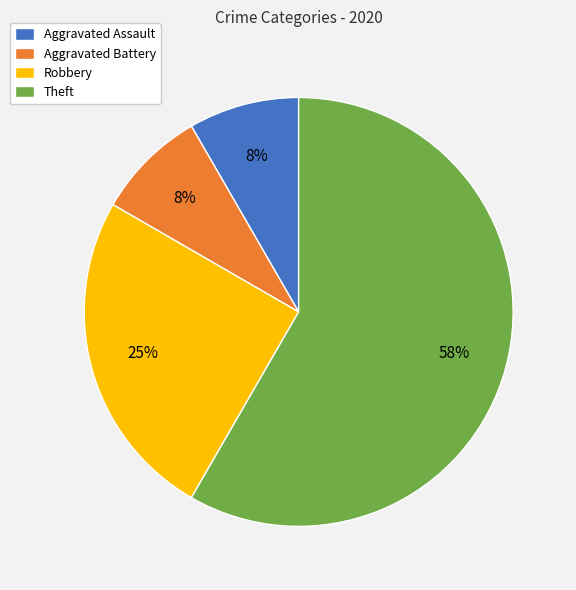

Which slice is the largest?

Theft